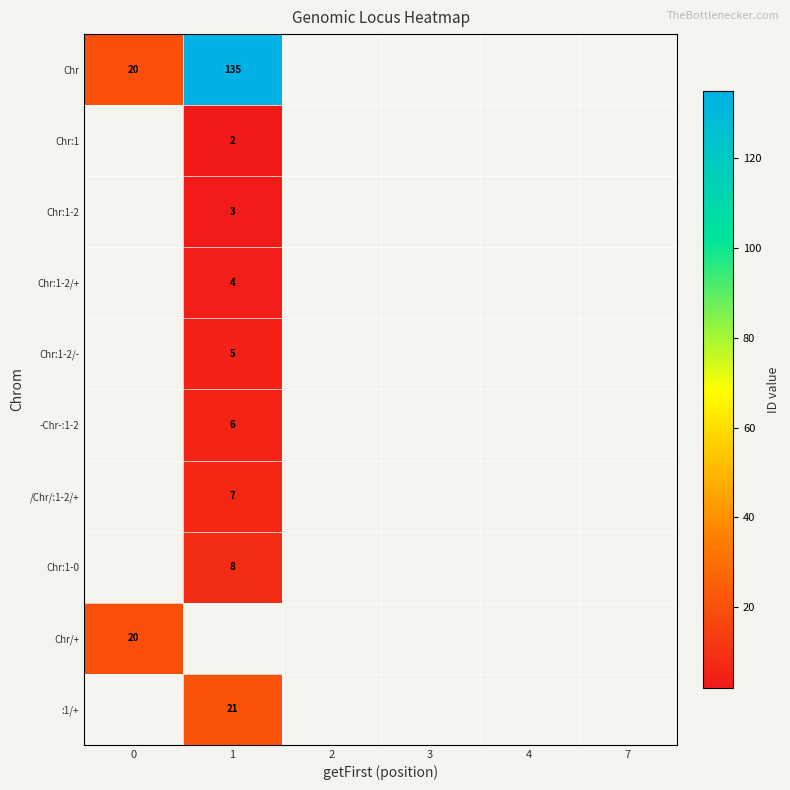

List the labels in order of row_1 value, smallest first.

0, 1, 2, 3, 4, 7